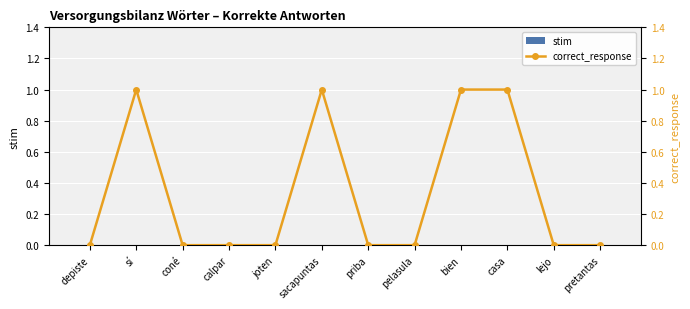

What is the label of the 2nd bar from the right?

lejo